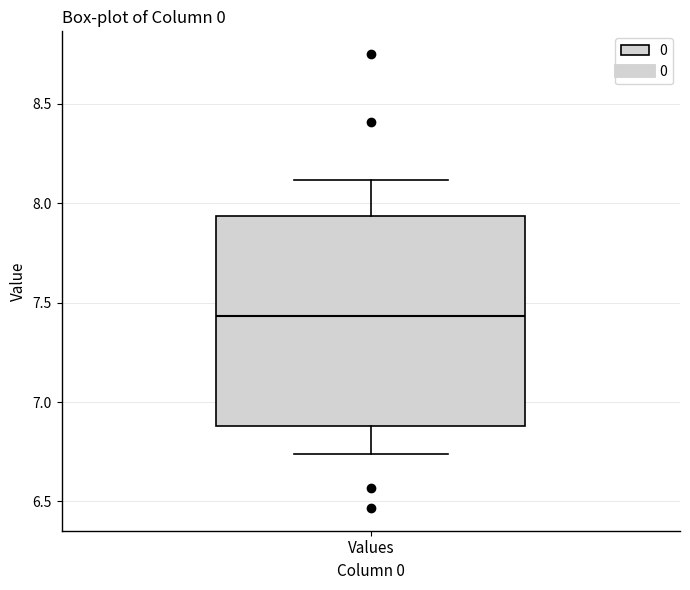

Transcribe this box plot: give where the median line is, the range the box spans, and where the two whiskers end, as read against the y-axis. The values are not printed on the chart, so give them approximately, as read against the axis.

median 7.45, box 6.90 to 7.95, whiskers 6.75 to 8.10